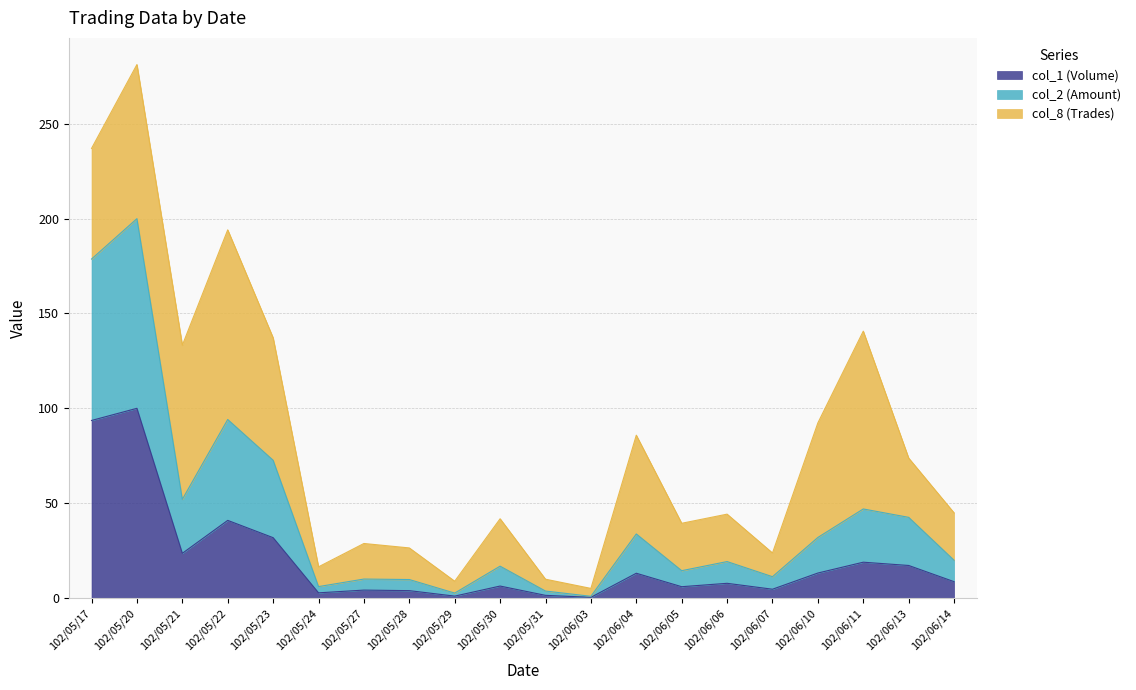

Which series changed the most between 102/06/05 and 102/06/14?

col_2 (Amount)